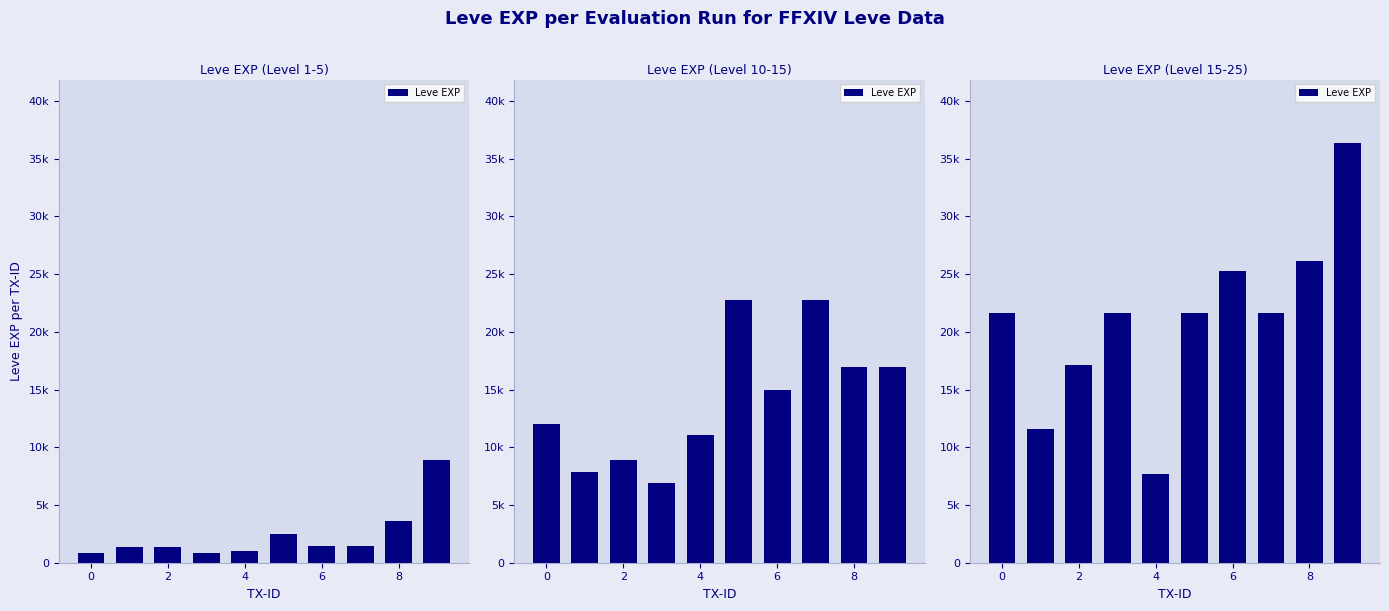

Is it true that the value at 4 is 5167?

False